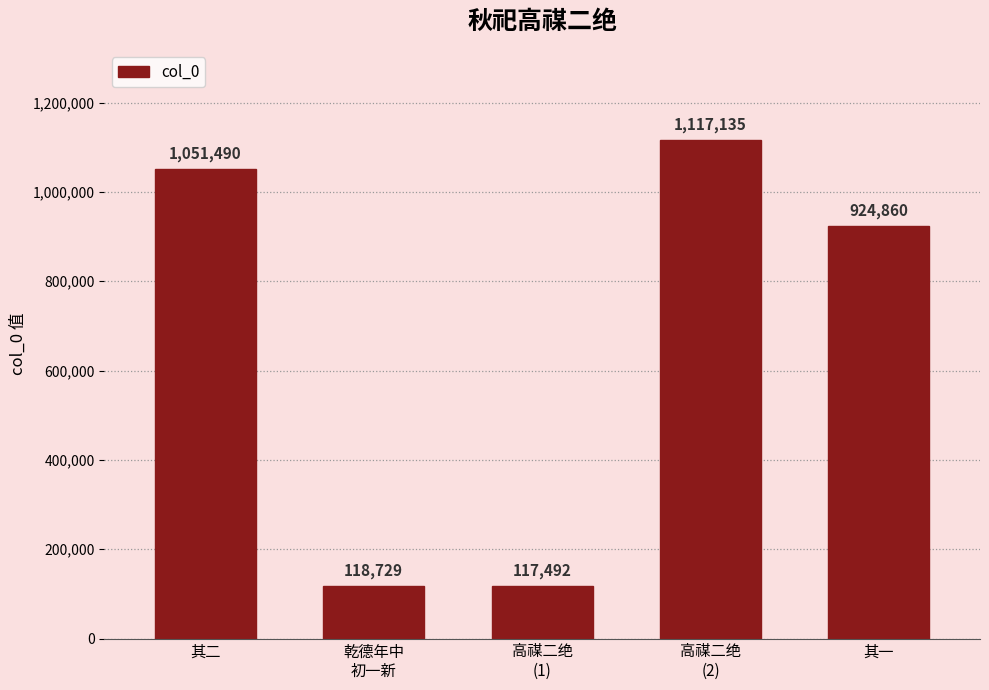

The chart shows a value of 201966 at 高禖二绝
(1). True or false?

False